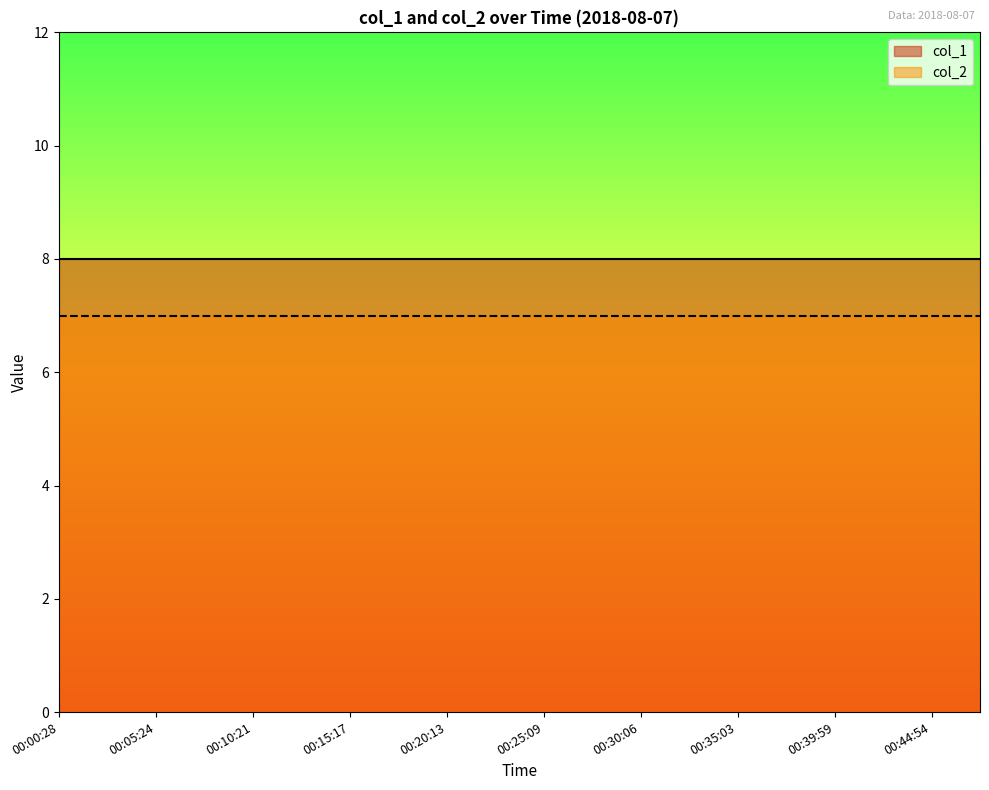

What position from the right is 00:12:49?

15